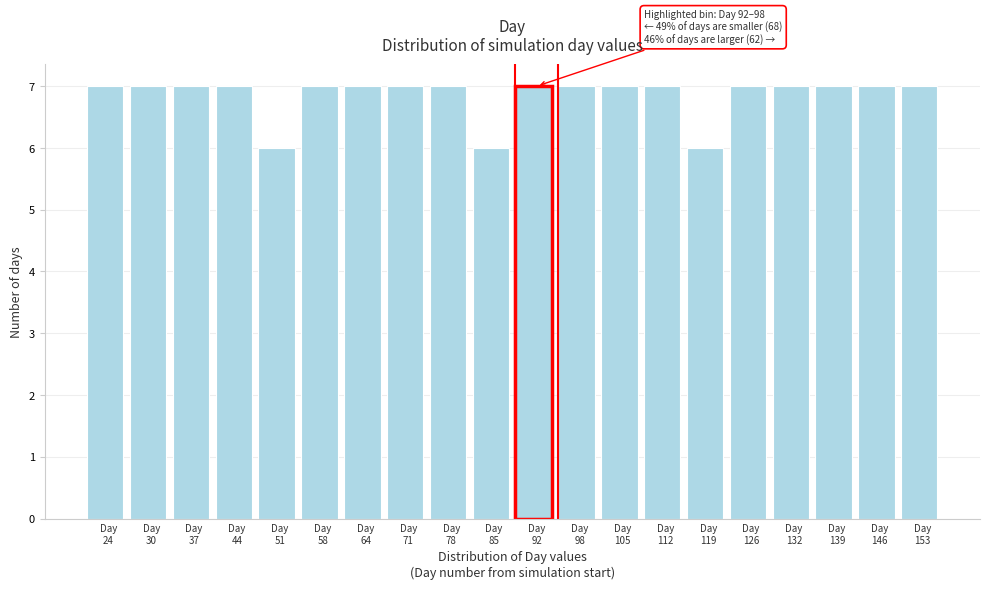

Reading left to right, what are all the values shown in this chart?

7	7	7	7	6	7	7	7	7	6	7	7	7	7	6	7	7	7	7	7